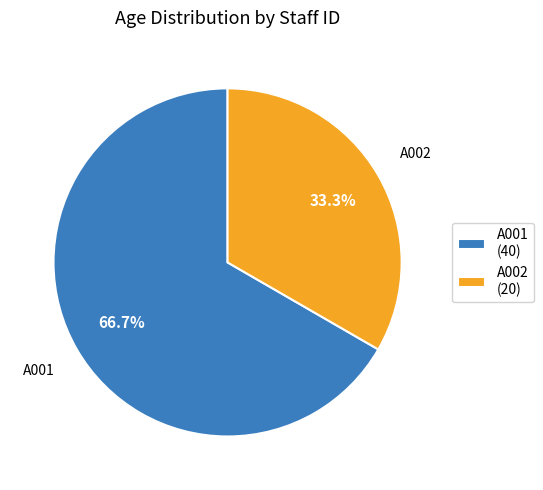

Count the number of slices in the pie.

2